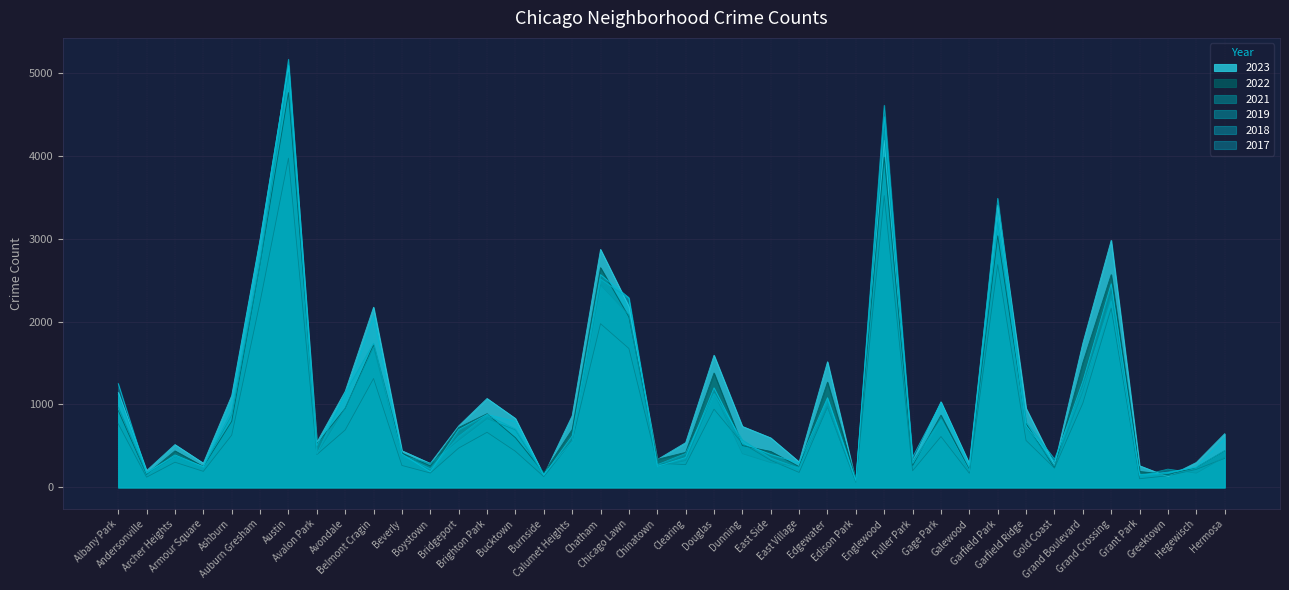

At Fuller Park, list the series in order from largest to smallest.

2017, 2023, 2019, 2018, 2022, 2021